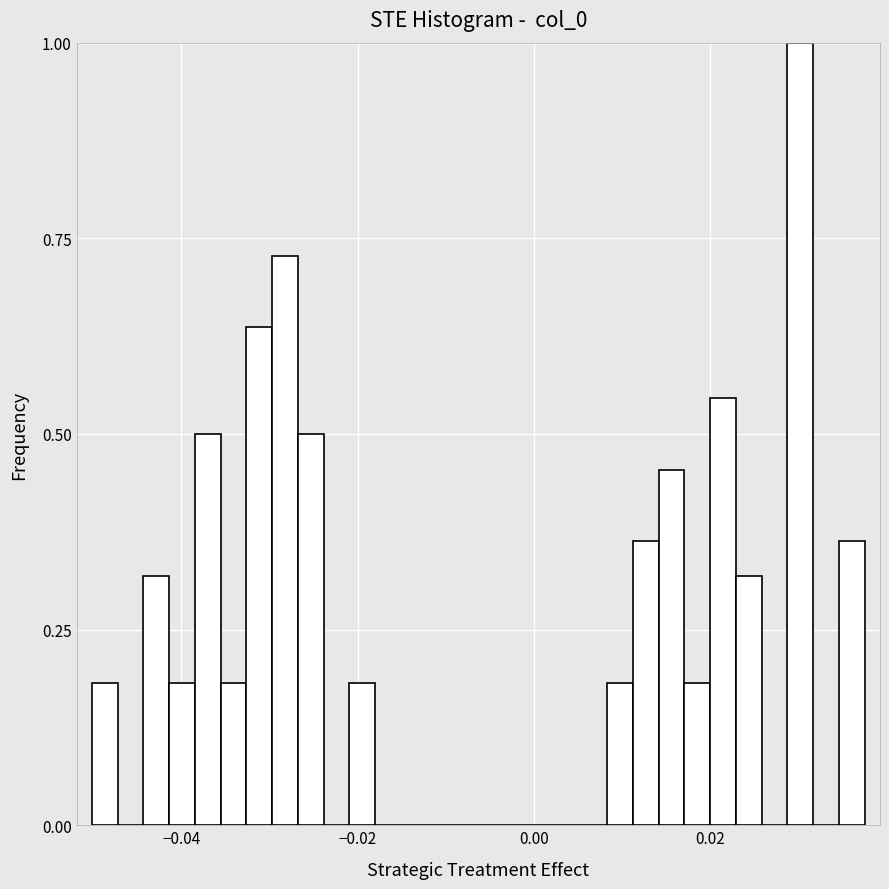

Read against the x-axis, roughly where is the centre of the tallest bar?

0.030